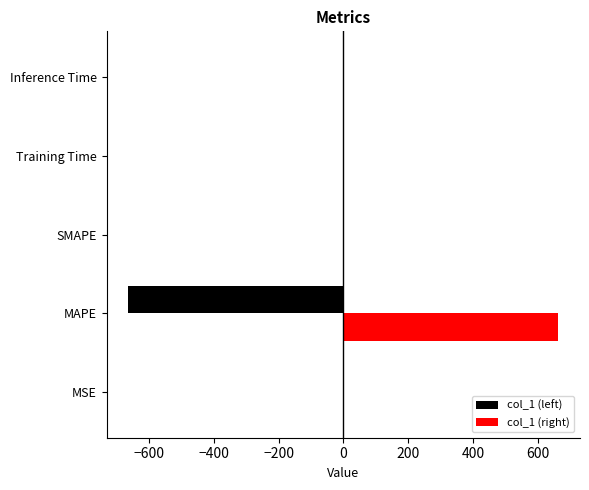

What is the sum of all col_1 (left) values?

-664.6